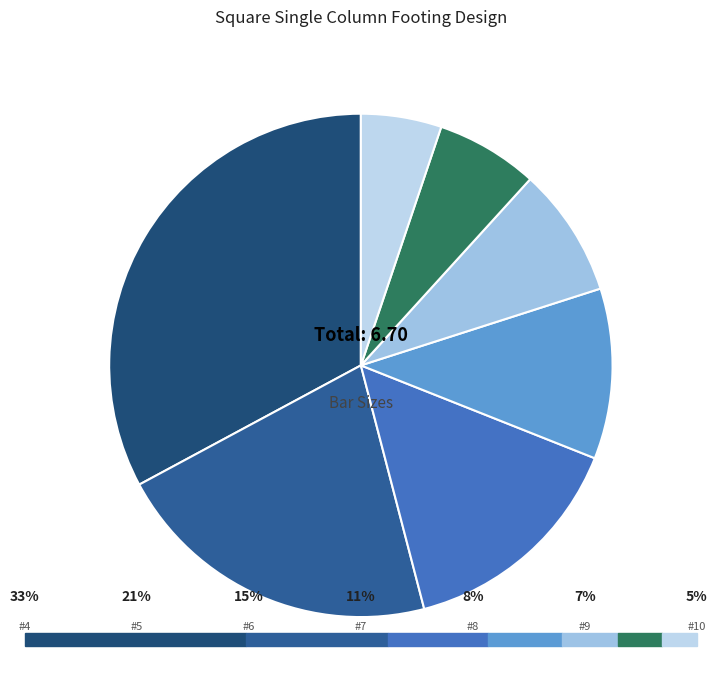

Count the number of slices in the pie.

7